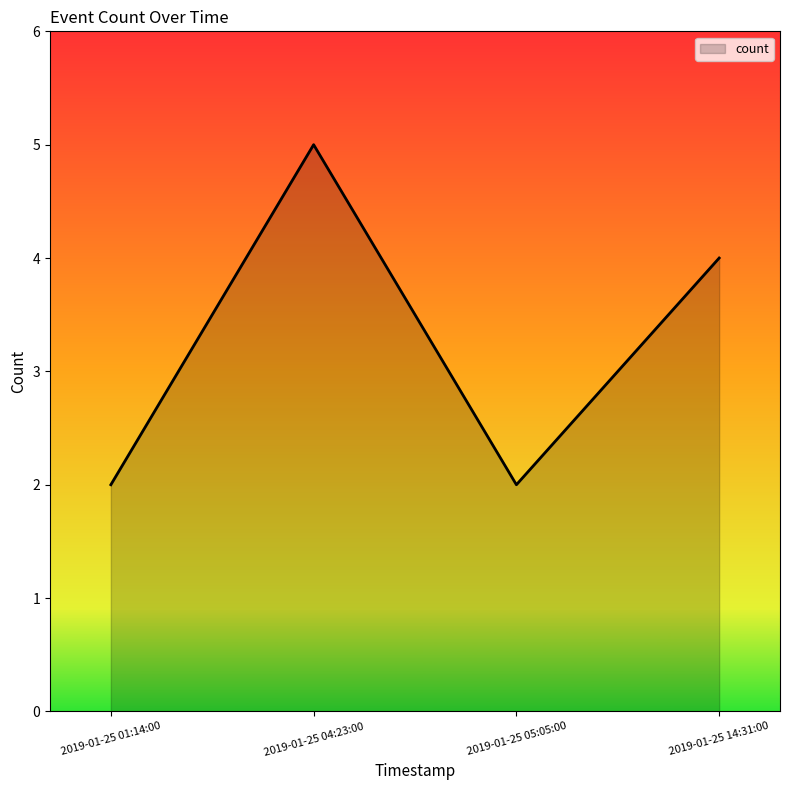

Count the number of data series in this chart.

1